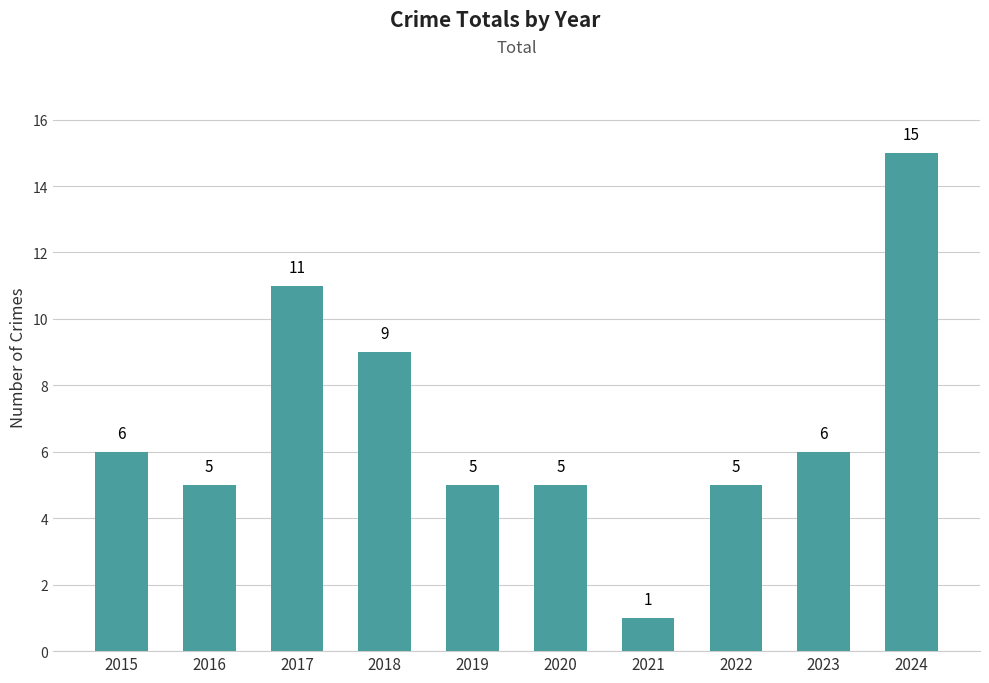

Read the value at 2015.

6